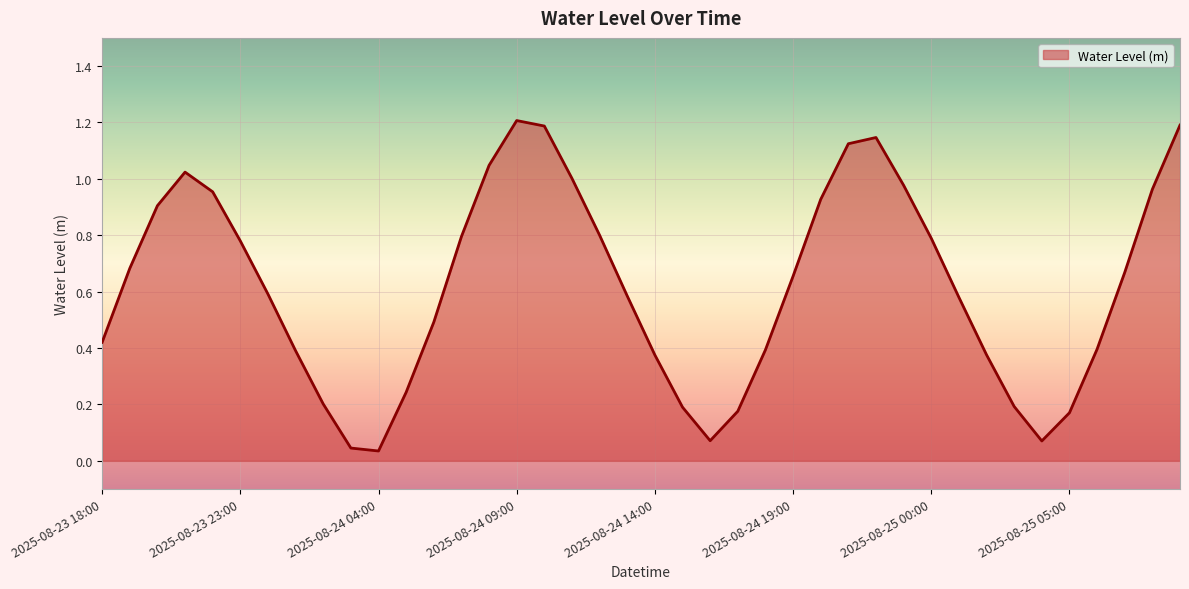

What is the greatest value displayed?

1.2